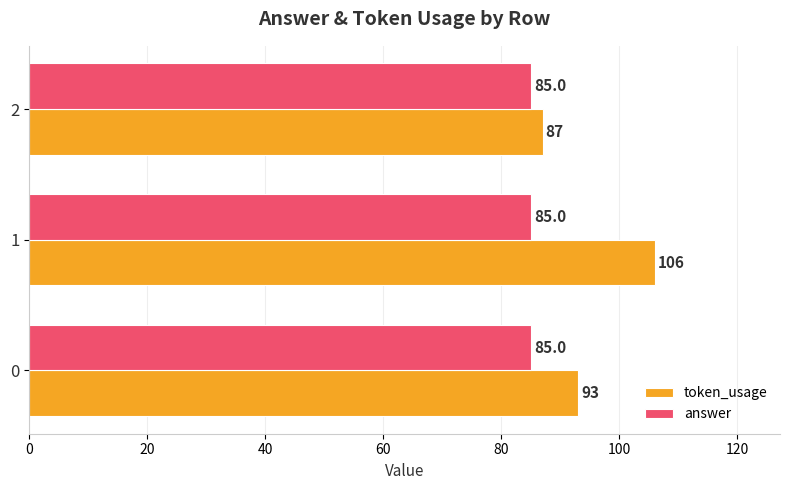

How many token_usage values are between 87 and 106?

3